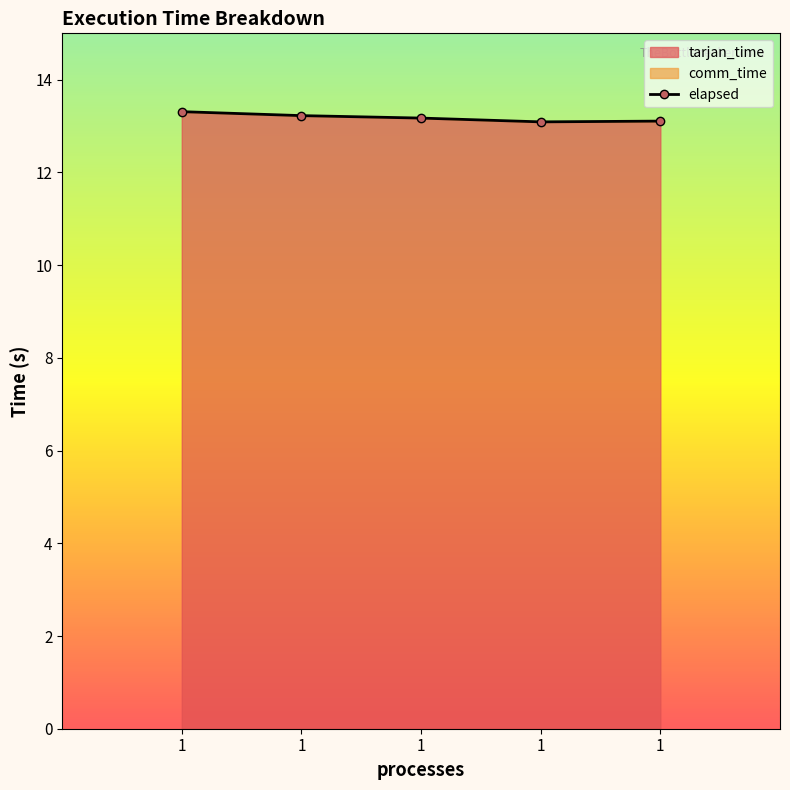

Rank the categories by value from lowest to highest.

1, 1, 1, 1, 1